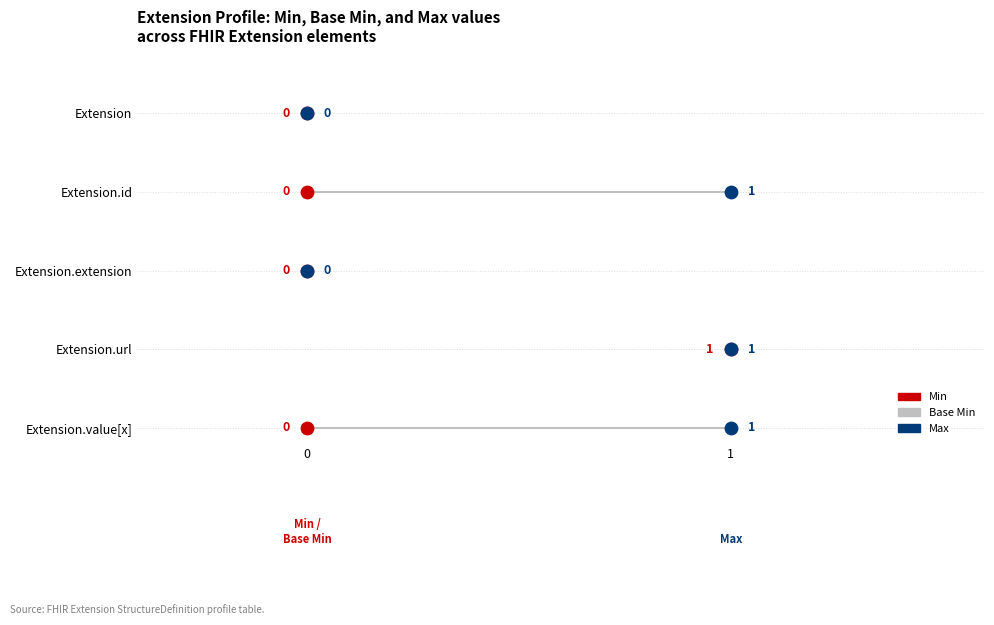

Which series reaches the maximum Y coordinate?

Min